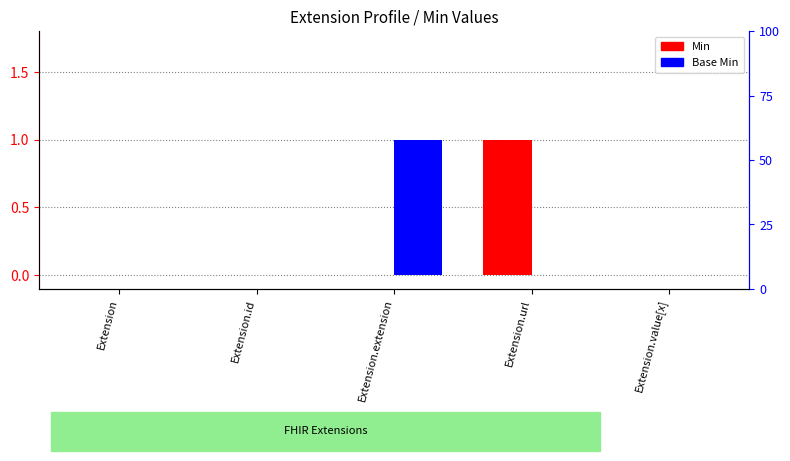

Between Extension.extension and Extension.value[x], which series saw the biggest shift?

Base Min